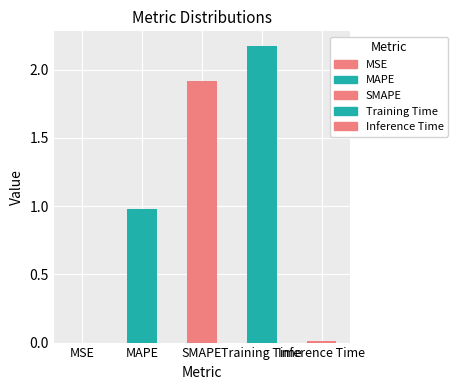

Is it true that the value at MAPE is 1.0?

True